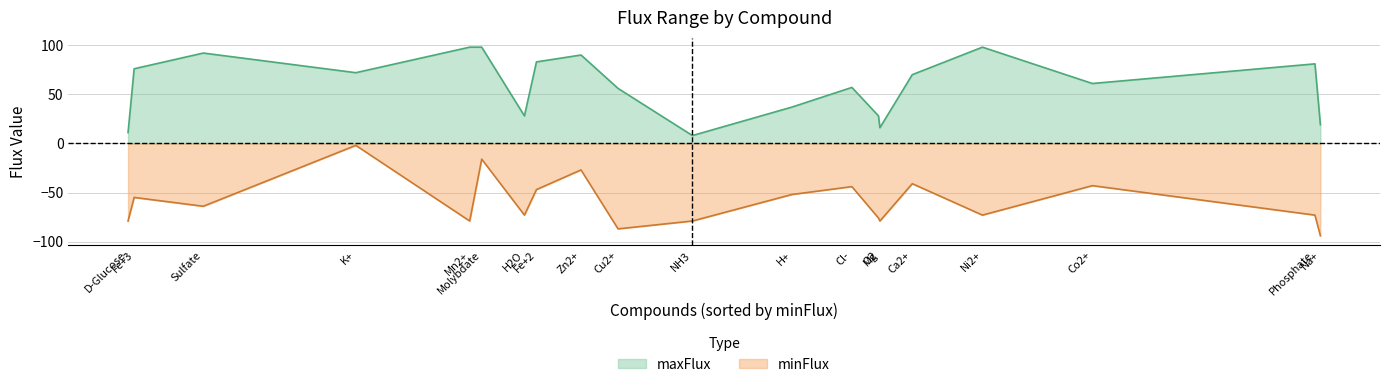

Does the chart display data point markers on the line(s)?

No